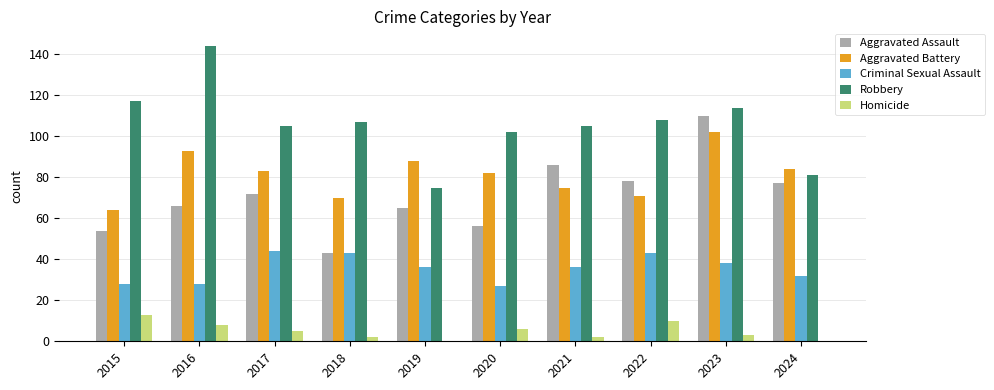

Which series has the largest total across all categories?

Robbery